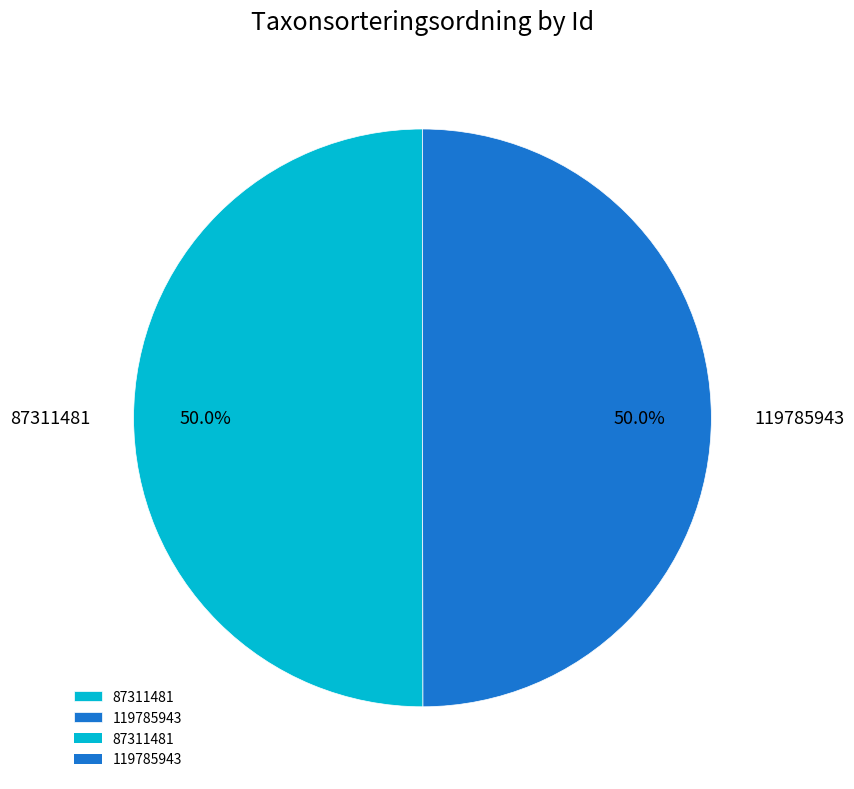

How many segments does this pie chart have?

2